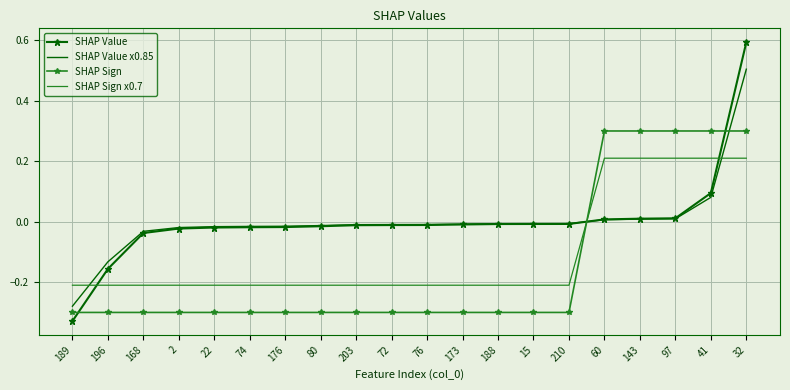

How many negative values does the SHAP Sign series have?

15